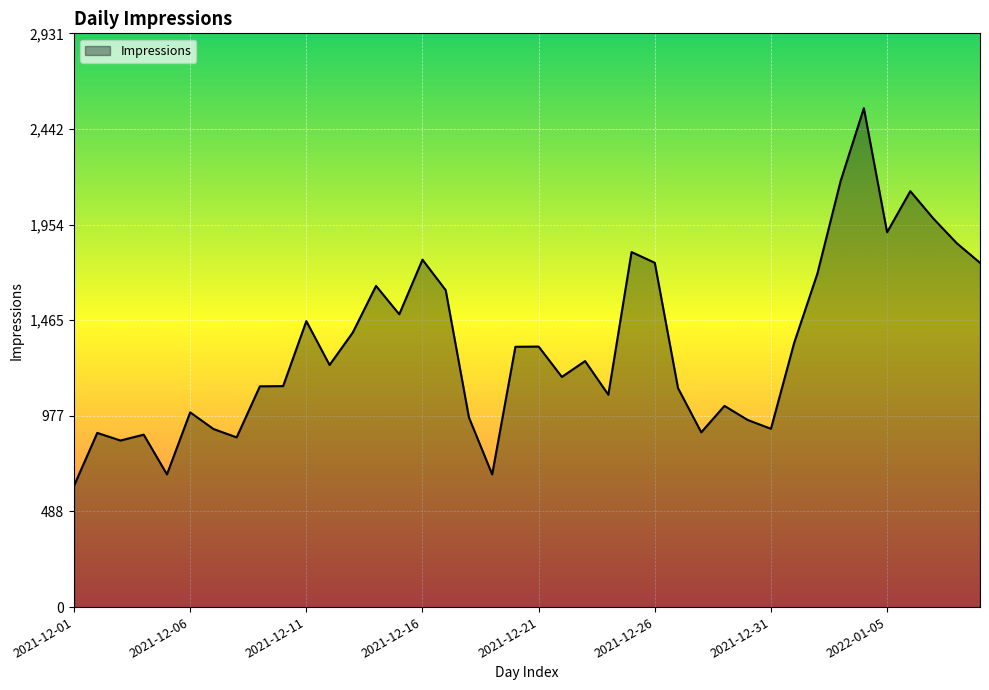

What is the maximum value shown in the chart?

2549